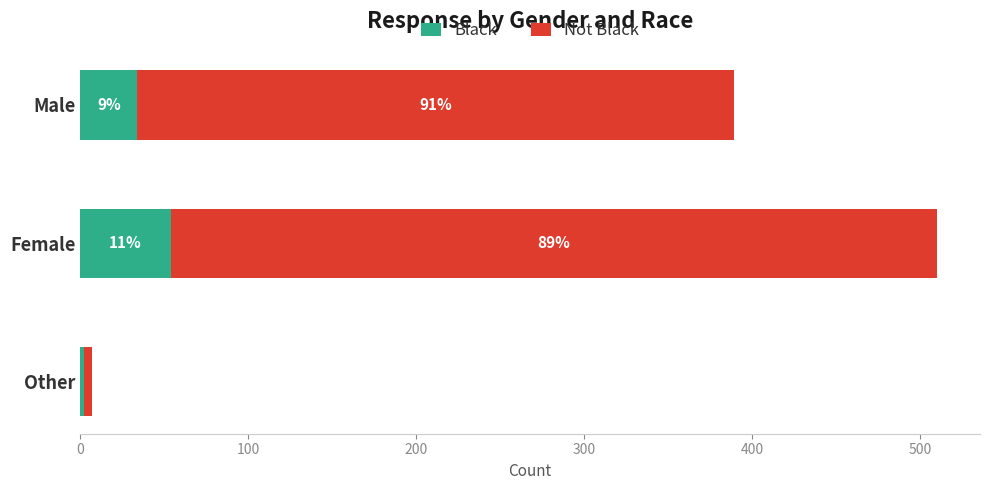

What are all the series names shown in the legend?

Black, Not Black